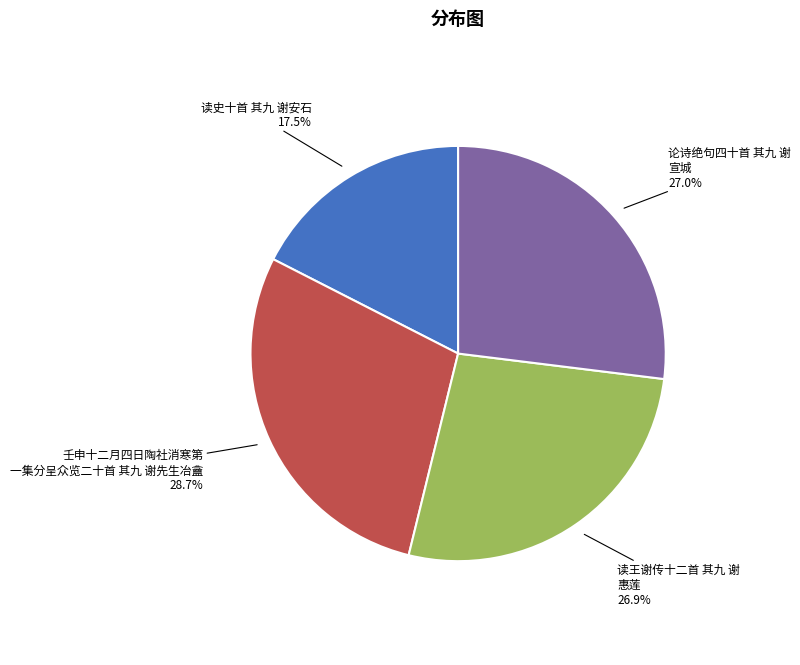

Is there any slice that represents more than half of the pie?

No